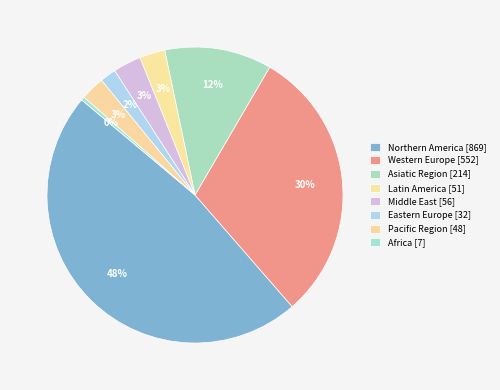

Is there any slice that represents more than half of the pie?

No